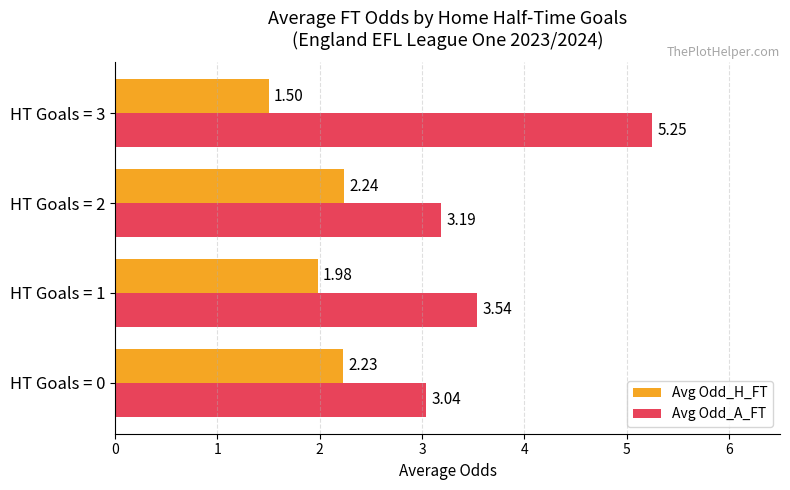

List the labels in order of Avg Odd_H_FT value, largest first.

HT Goals = 2, HT Goals = 0, HT Goals = 1, HT Goals = 3